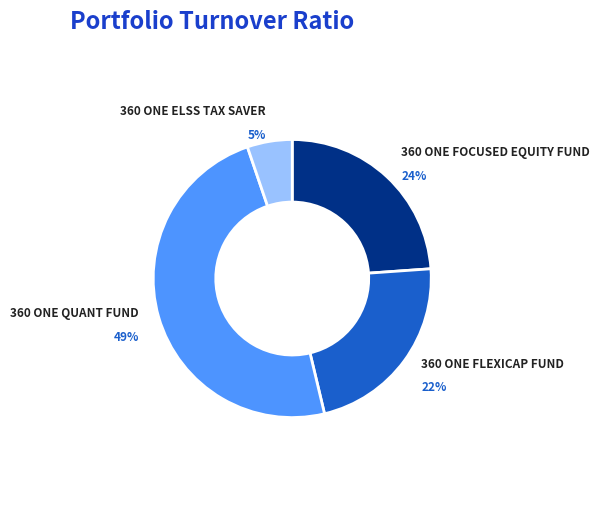

Is there any slice that represents more than half of the pie?

No